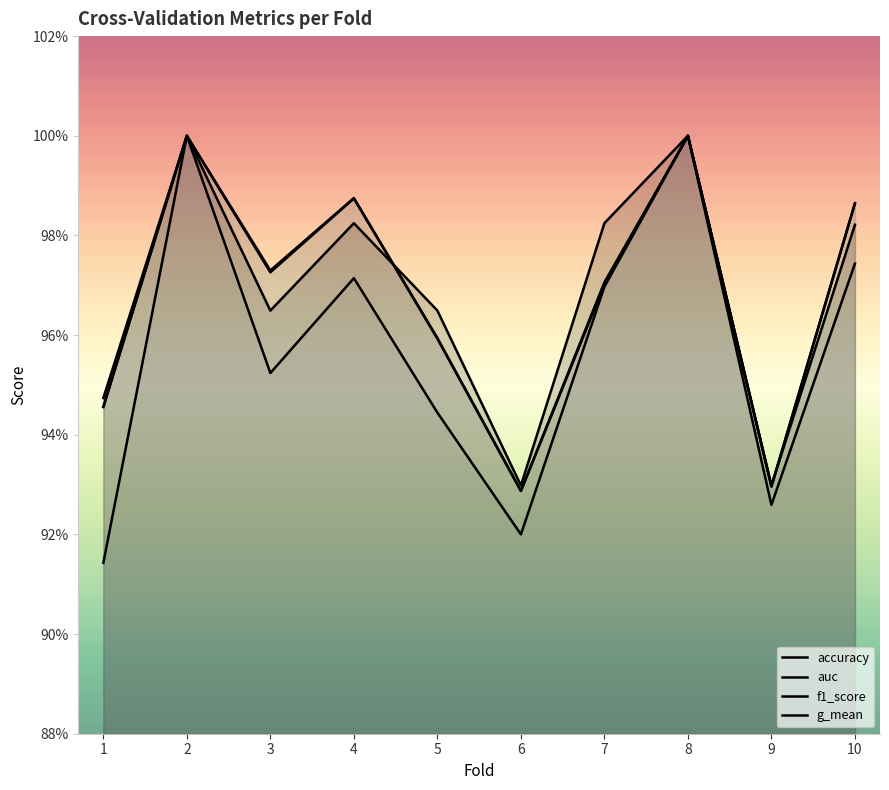

What is the average value of the accuracy series?

1.0